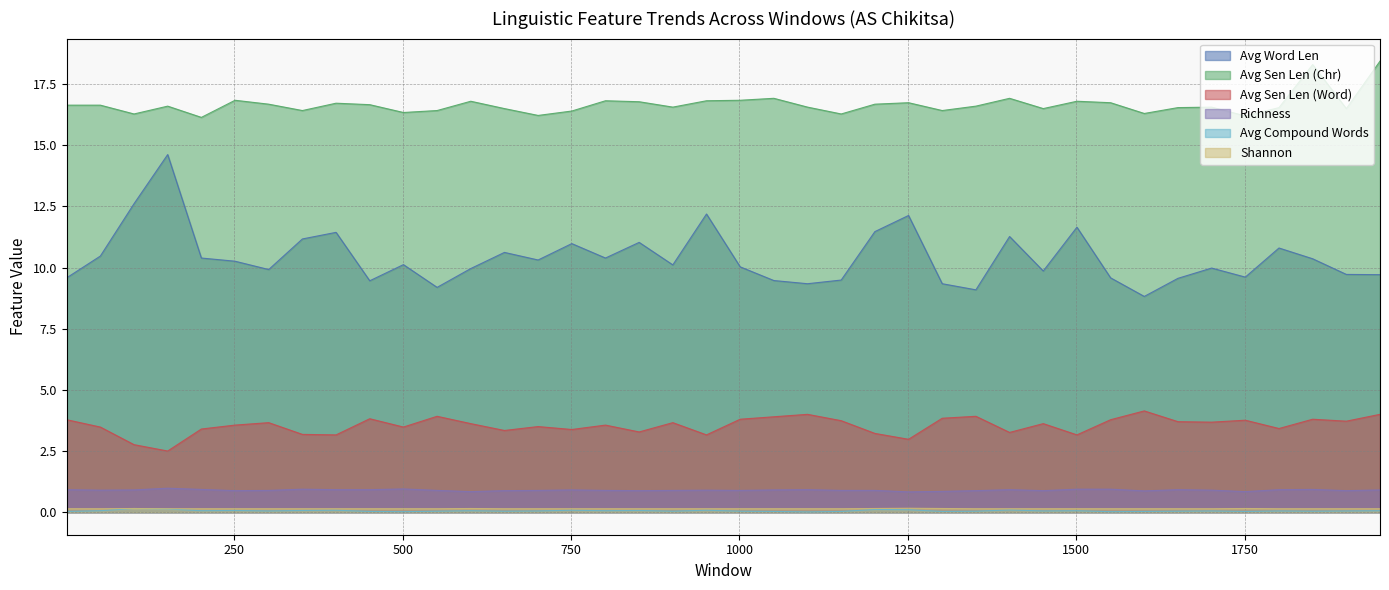

What is the value of the Richness point at the 35th from the left?

0.9